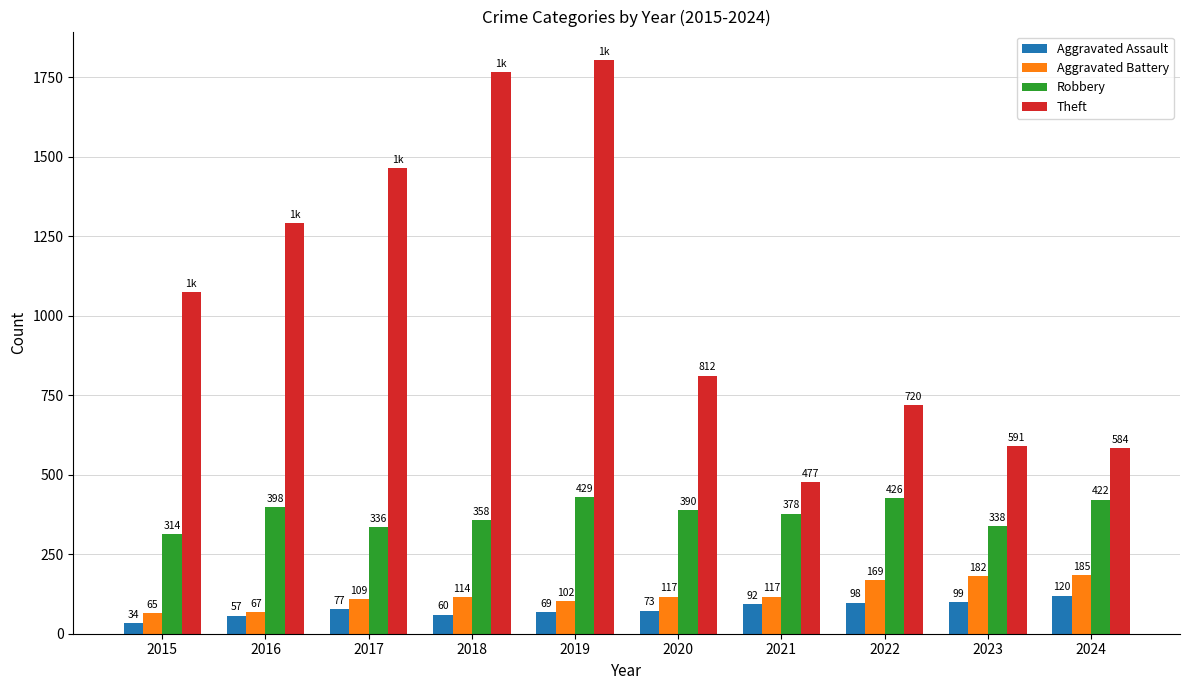

What is the approximate value of Aggravated Assault at 2016?

57